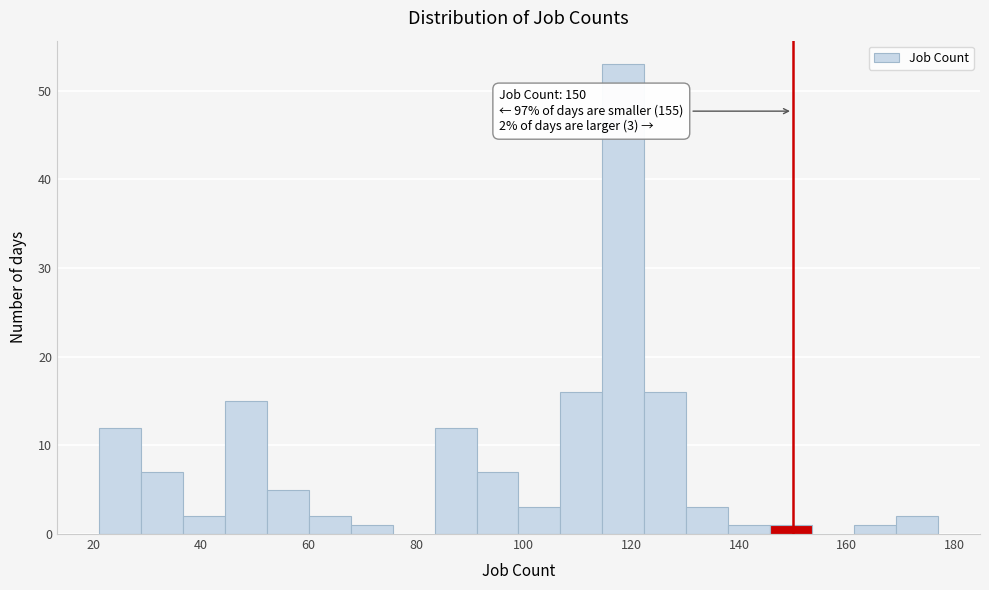

Around what value on the x-axis is the tallest bar? Give the approximate position of its centre, as read against the axis.

118